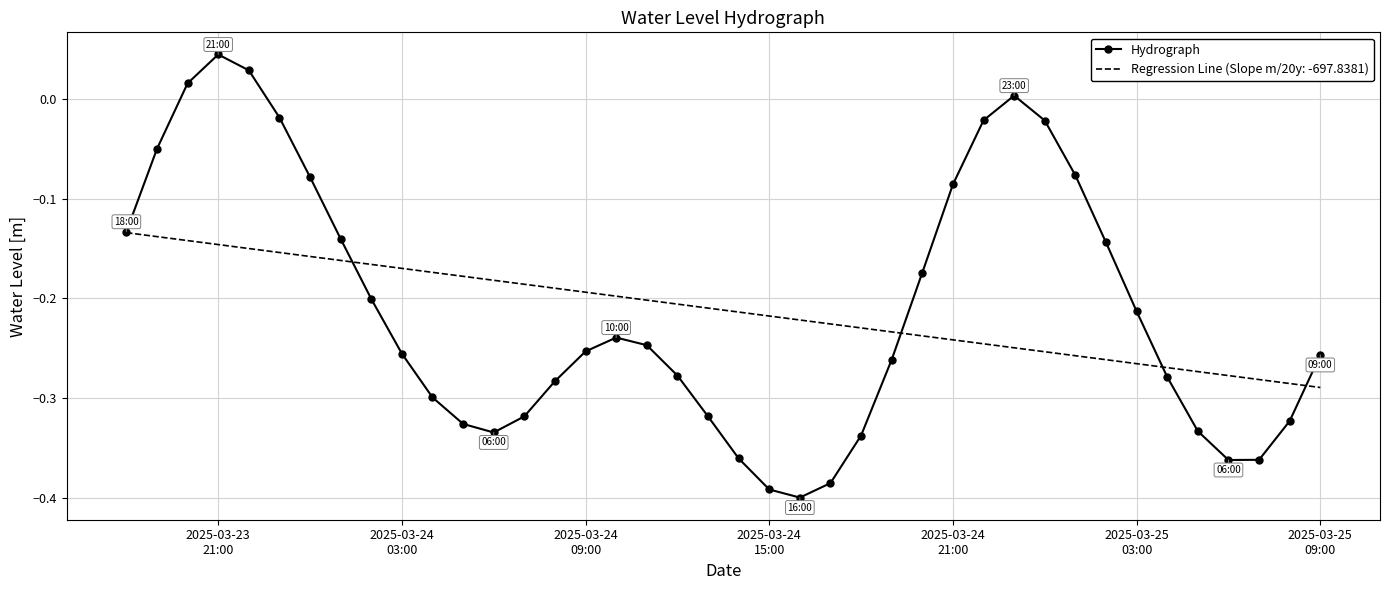

Rank the series by their maximum value, from lowest to highest.

Regression Line (Slope m/20y: -697.8381), Hydrograph